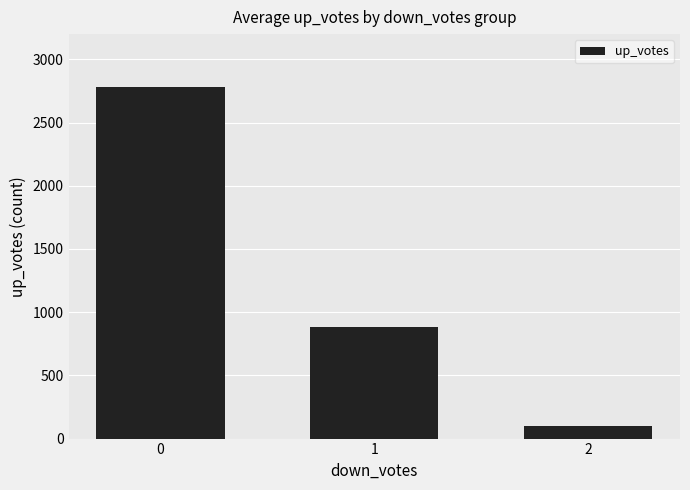

How many values are between 96 and 2782?

3